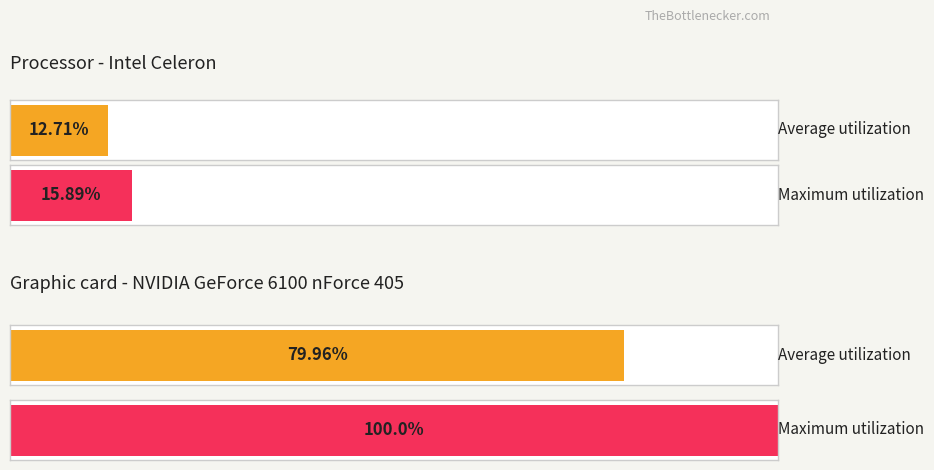

Are the bars grouped side by side (vs. stacked)?

Yes